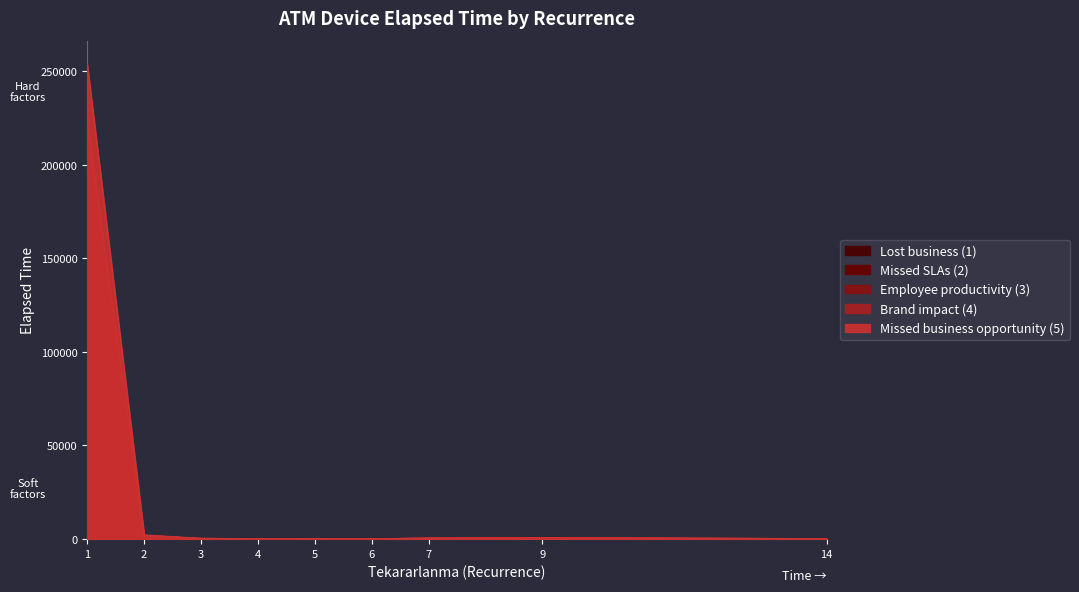

What is the value of the 37th point from the left?

245